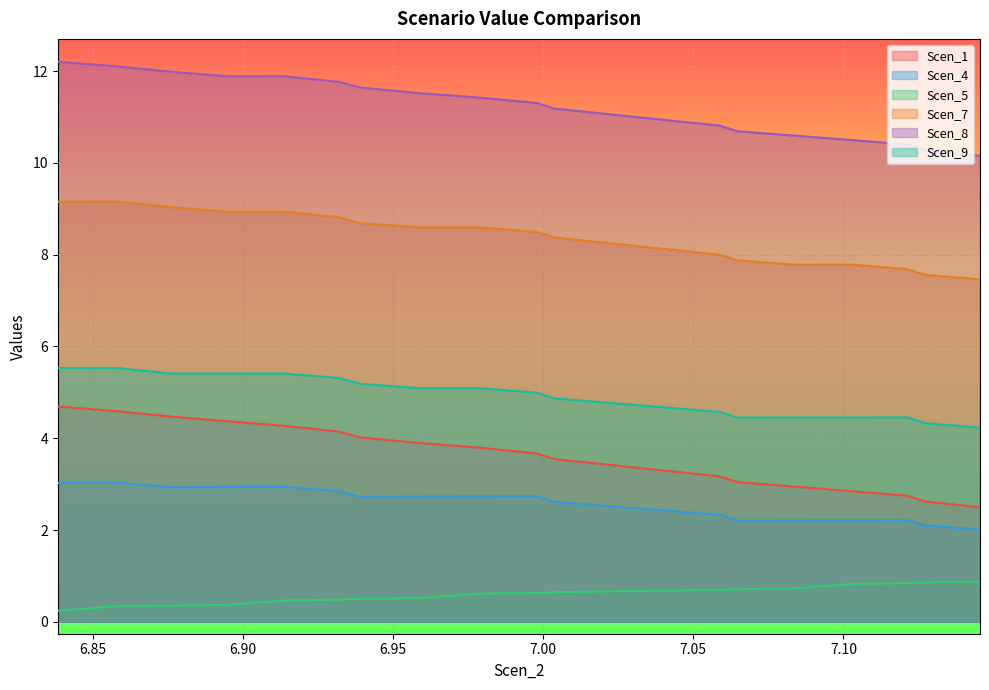

At which label does Scen_8 reach its peak?

6.838401316609479